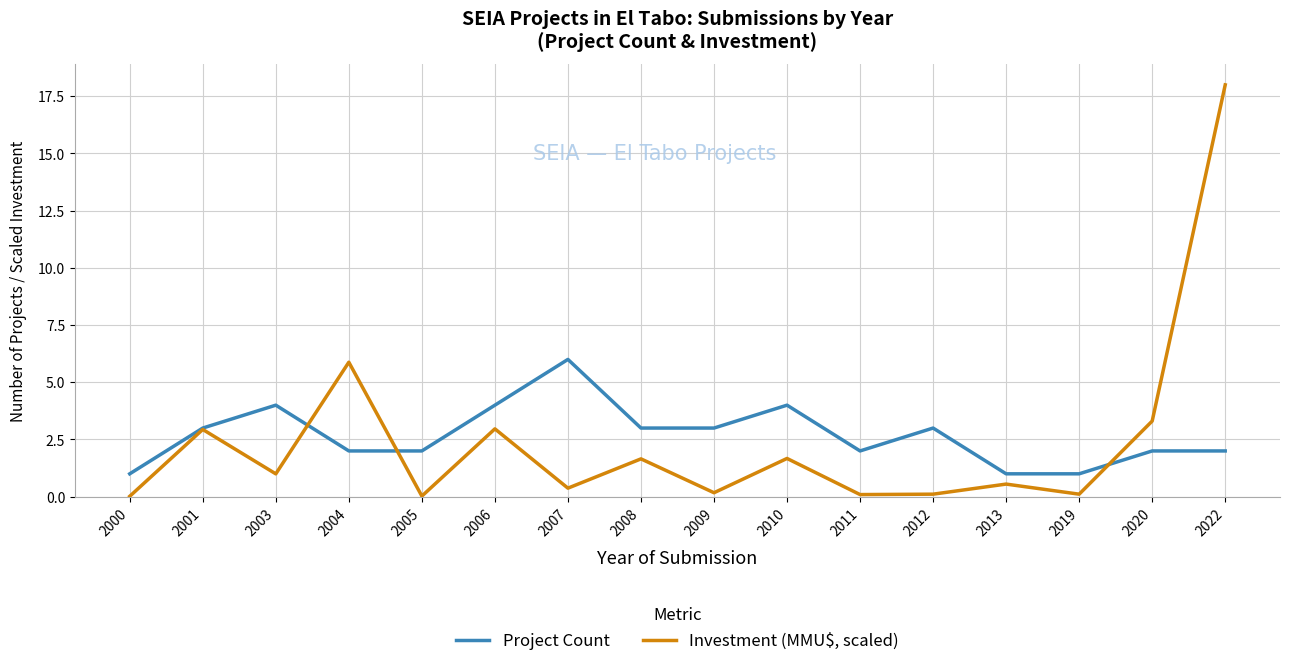

True or false: Project Count has a value of 3.0 at 2004.

False